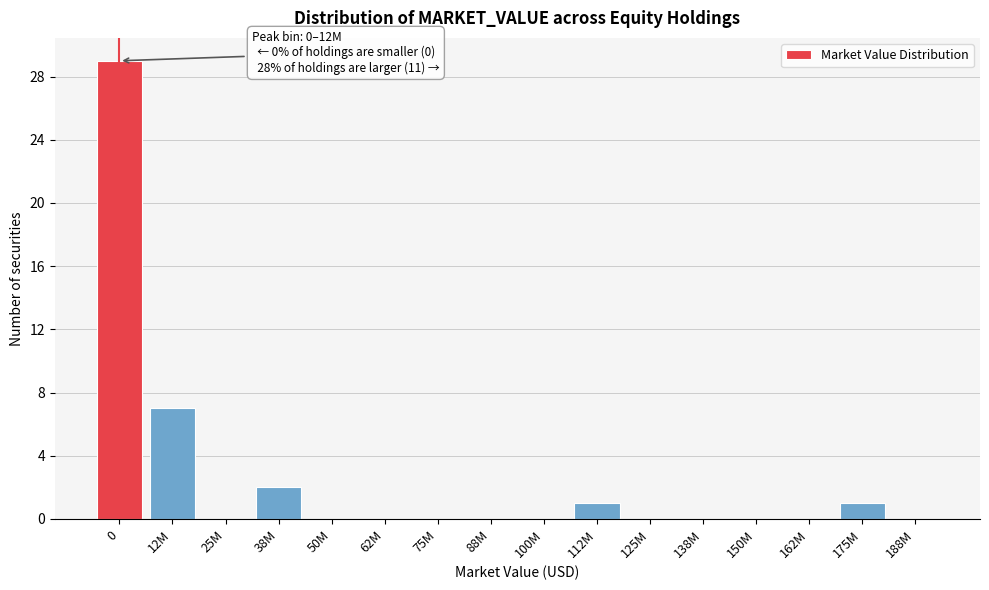

Reading right to left, extract all data points from this chart.

188M=0	175M=1	162M=0	150M=0	138M=0	125M=0	112M=1	100M=0	88M=0	75M=0	62M=0	50M=0	38M=2	25M=0	12M=7	0=29